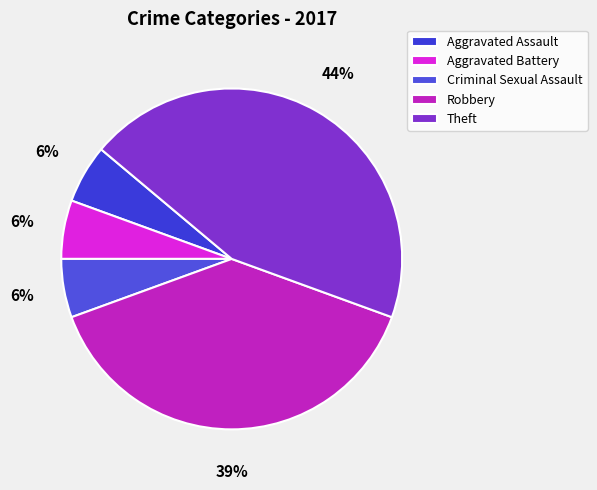

How many slices are in this pie chart?

5